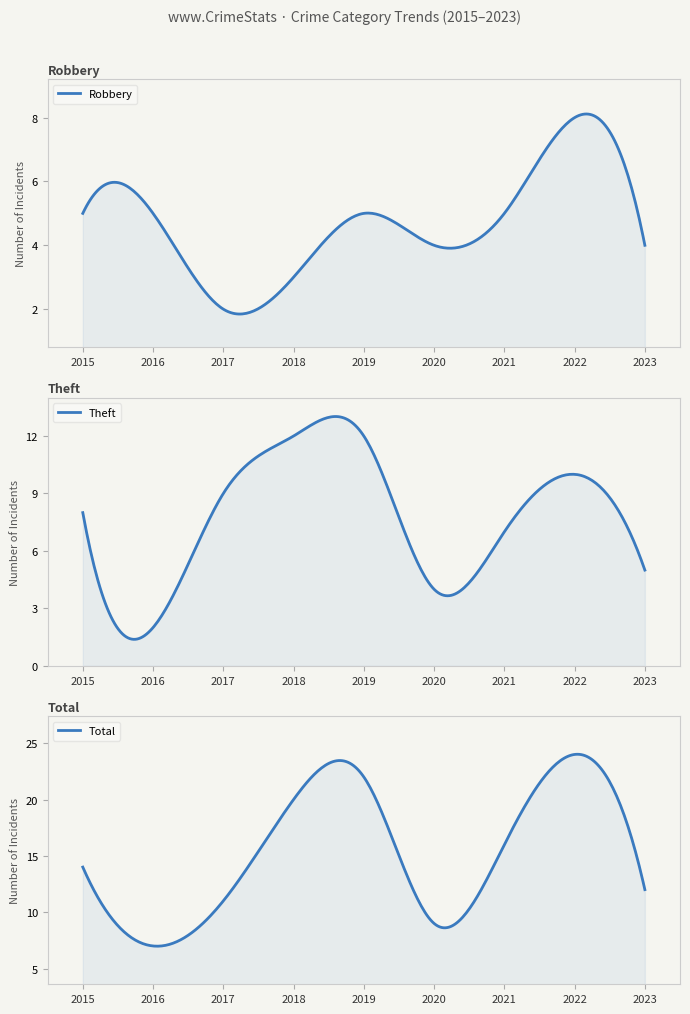

How many Theft values are between 5 and 10?

5